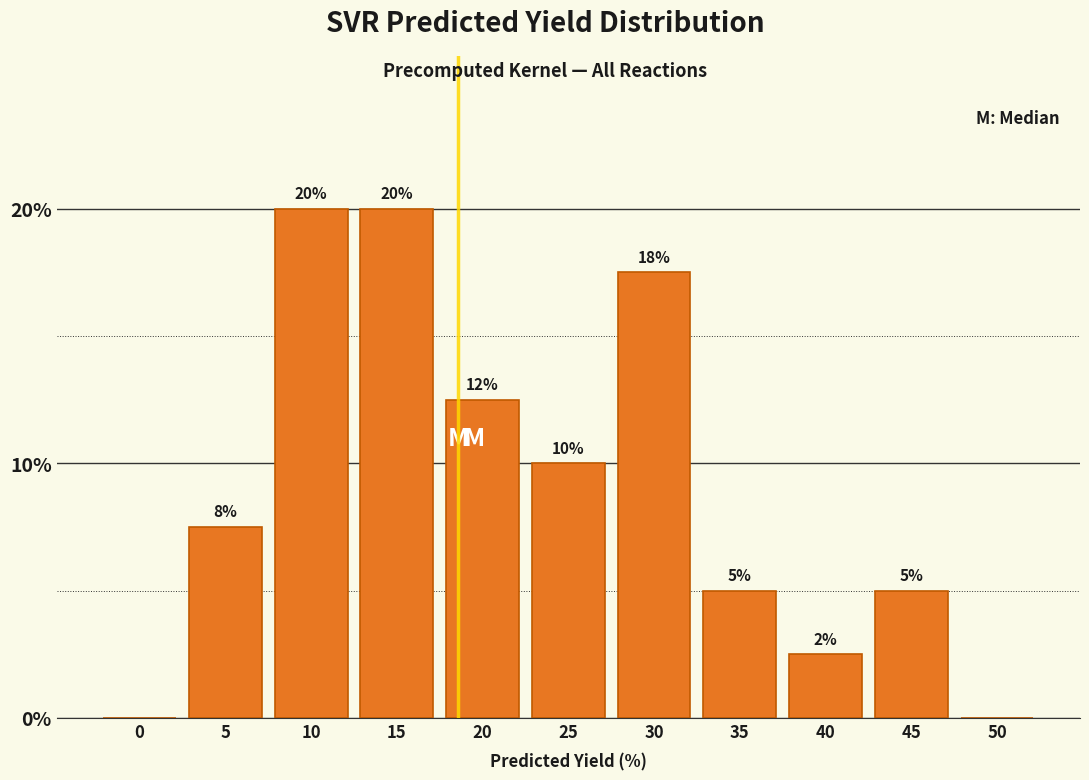

What value does the data have at 25?

10.0